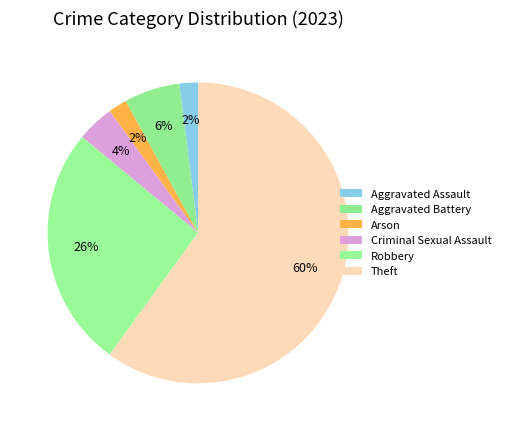

How many segments does this pie chart have?

6